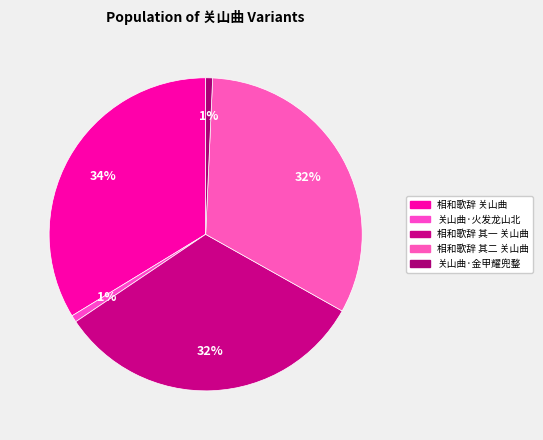

Combined, what portion of the pie is 关山曲·火发龙山北 and 关山曲·金甲耀兜鍪?

1.4%